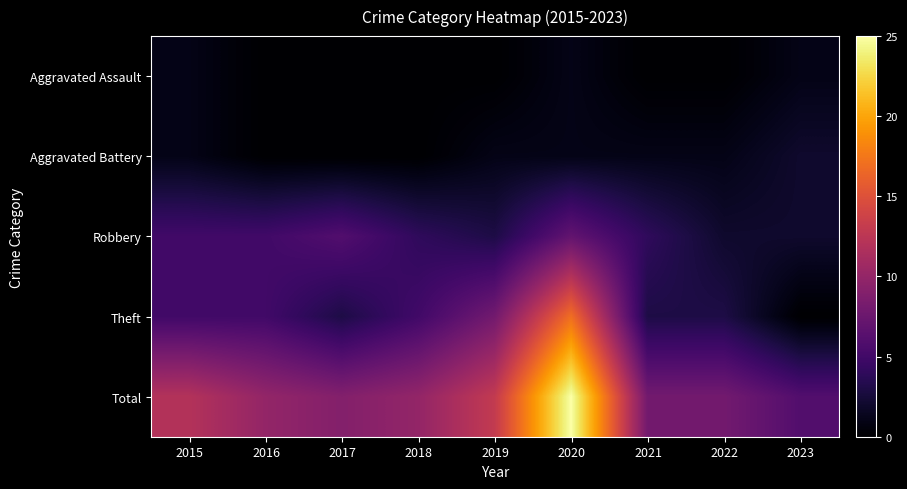

What is the total value across all series at 2022?

14